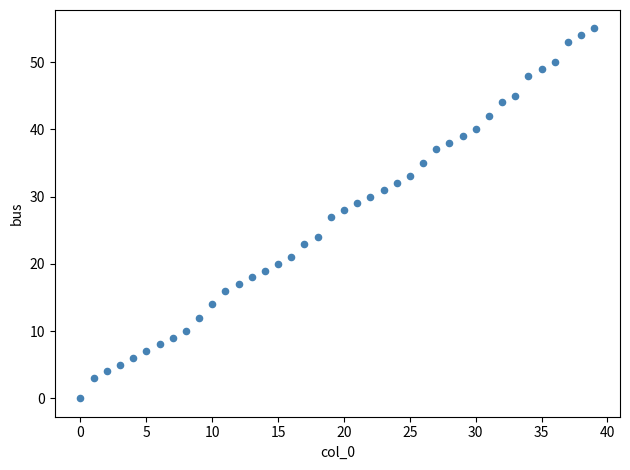

What is the range of Y values (max minus min)?

55